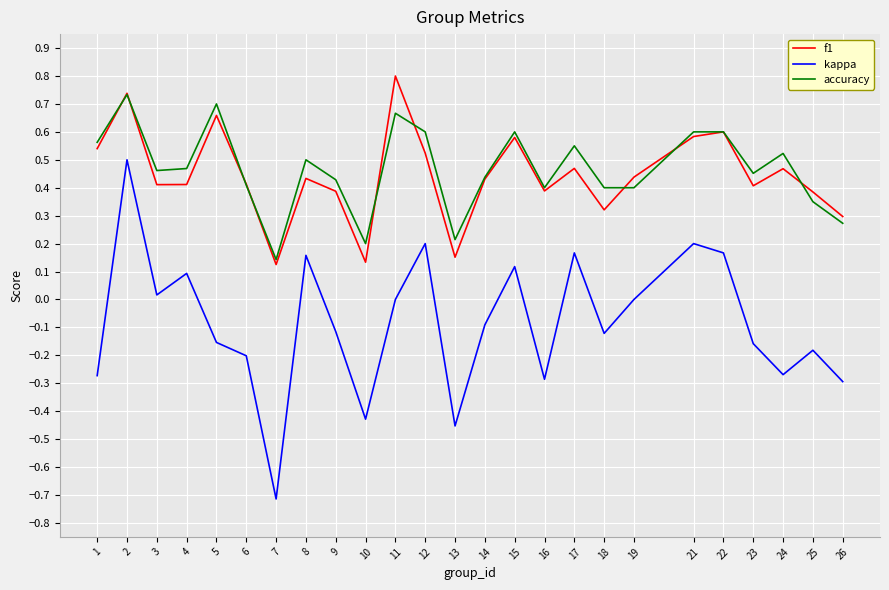

What are all the series names shown in the legend?

f1, kappa, accuracy